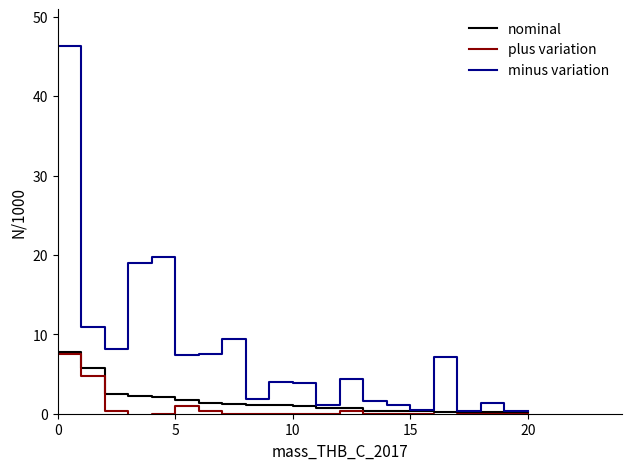

List the series in order of their peak value, highest first.

minus variation, nominal, plus variation